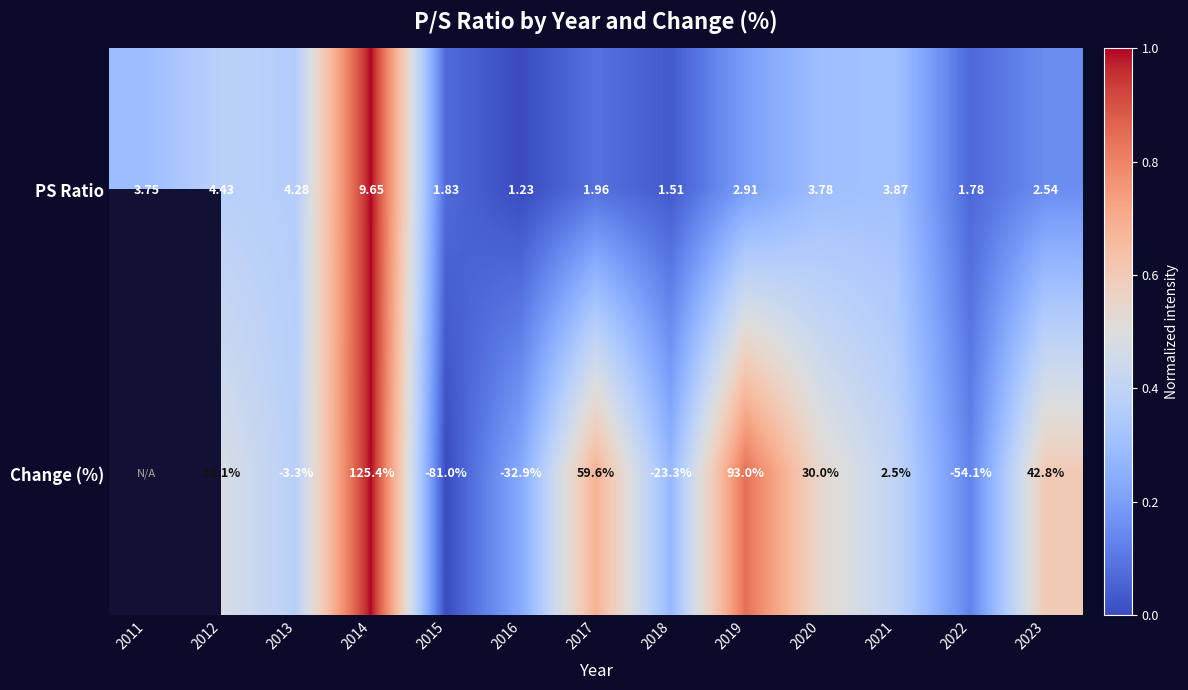

Which series changed the most between 2013 and 2014?

Change (%)